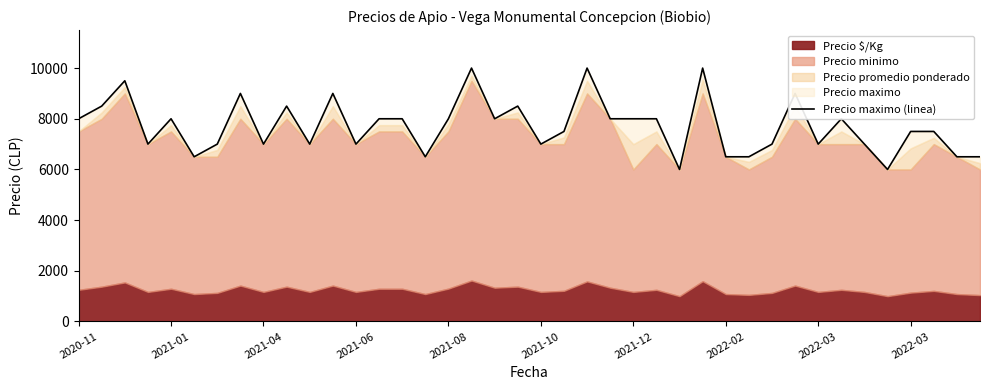

How many categories are shown in the chart?

40